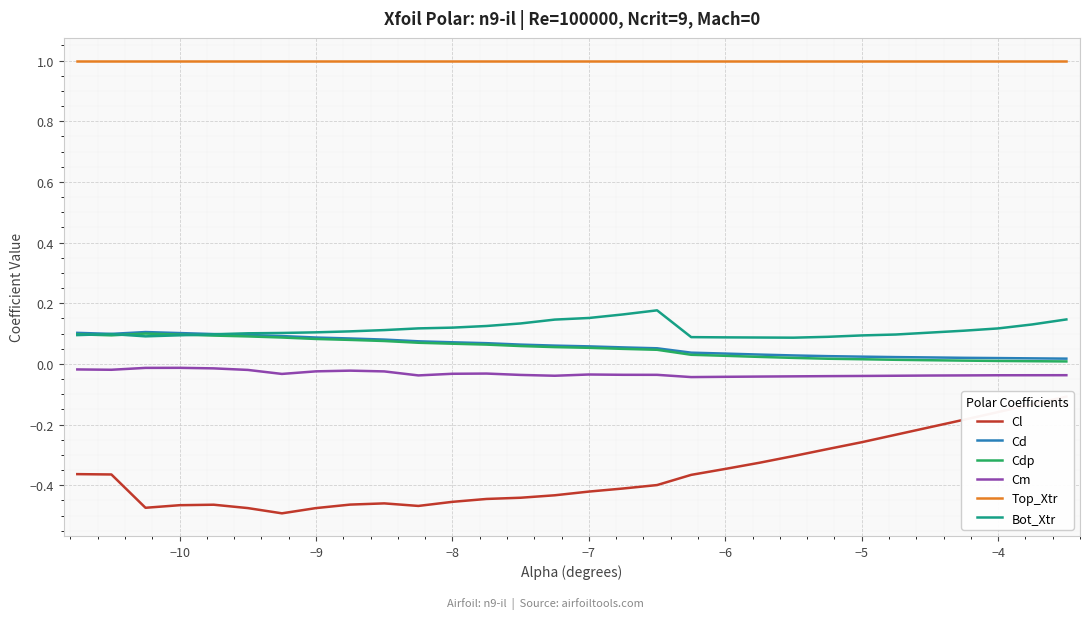

Is it true that Top_Xtr equals 0.5 at −5?

False